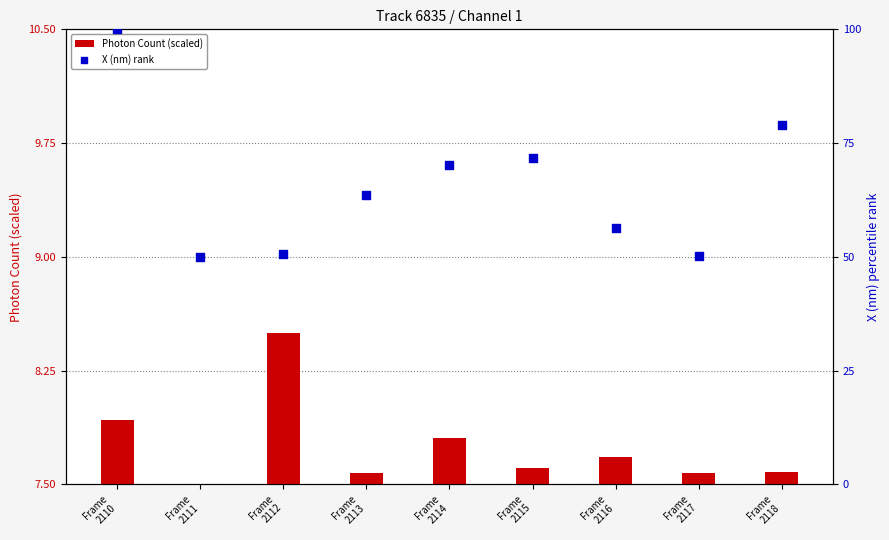

Which series contains the lowest Y value?

Photon Count (scaled)